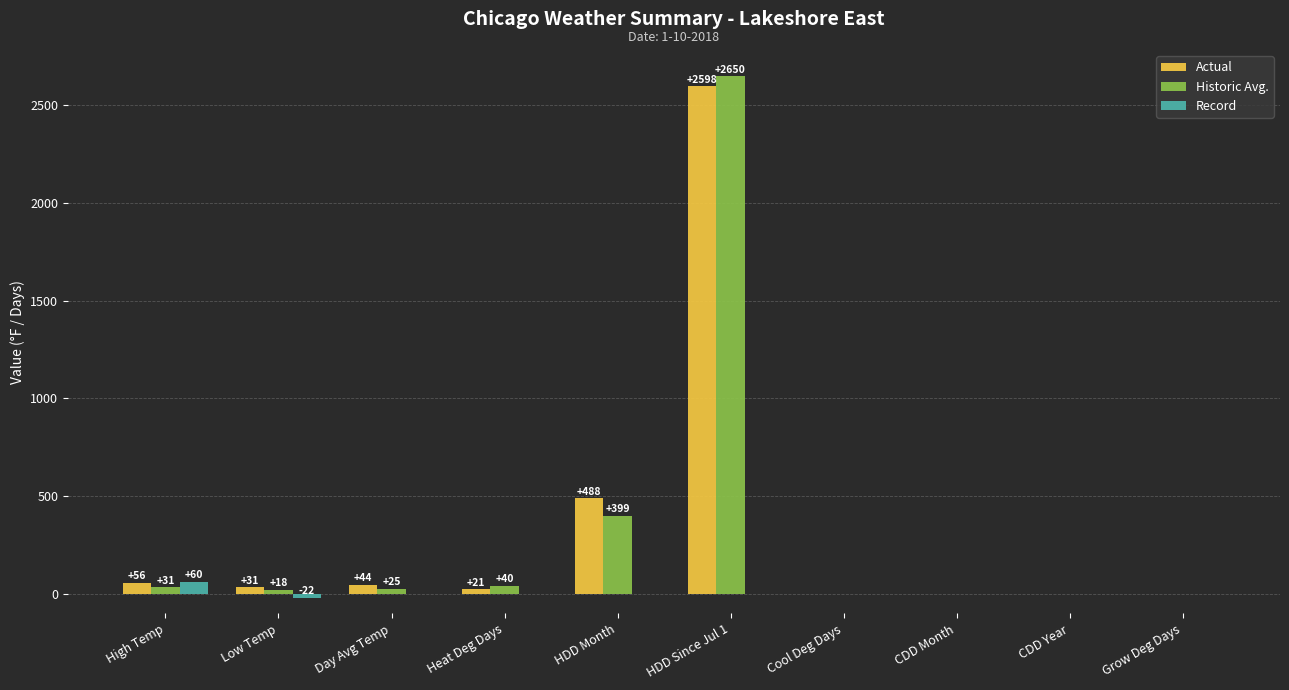

Which series has the largest range (max minus min)?

Historic Avg.